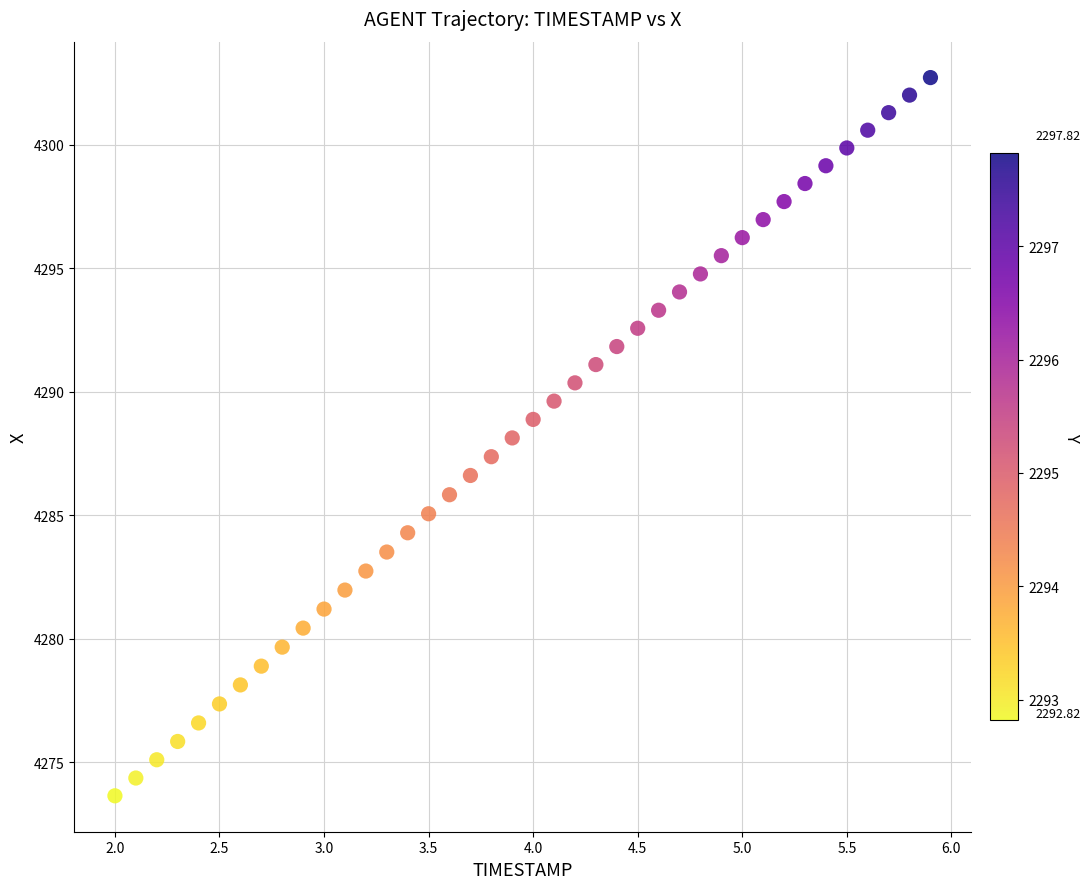

What is the range of X values (max minus min)?

3.9